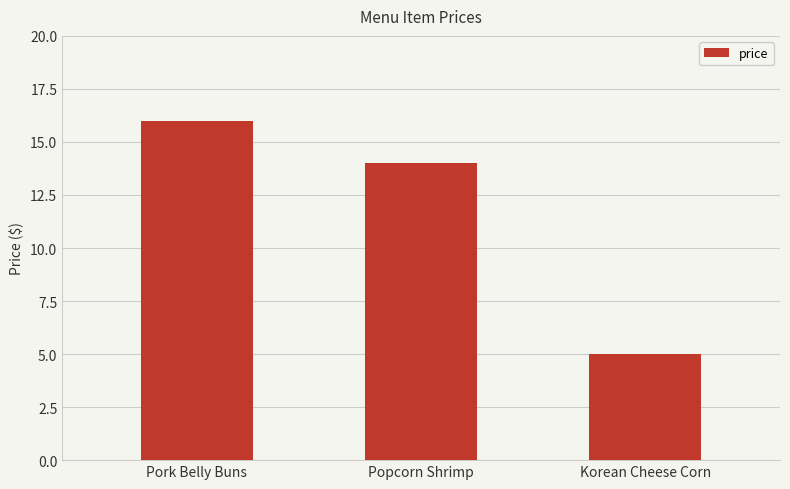

How many series are shown in this chart?

1